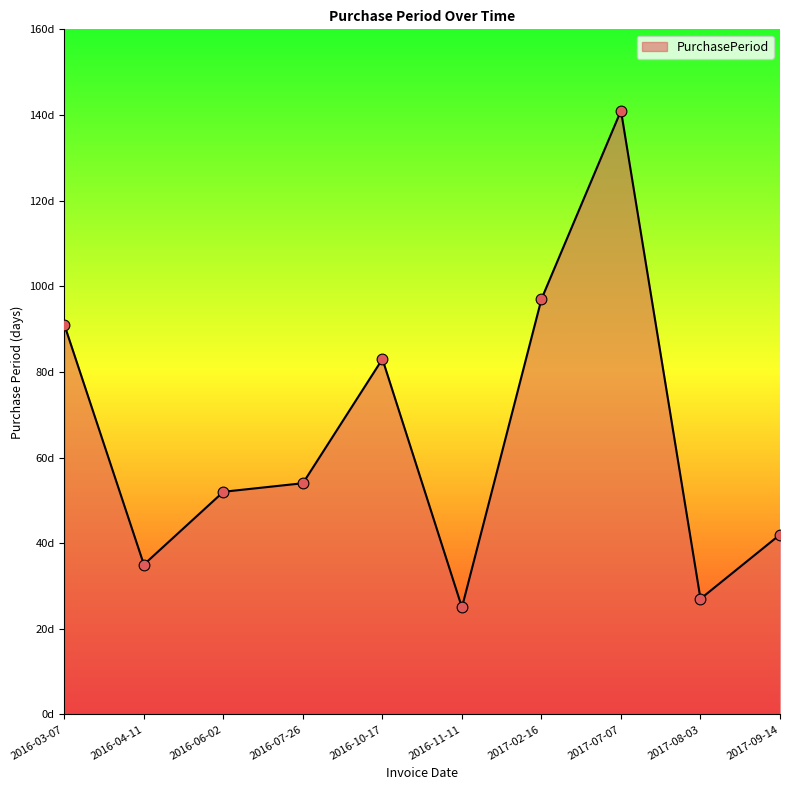

What is the ratio of the value at 2016-06-02 to the value at 2016-10-17?

0.6